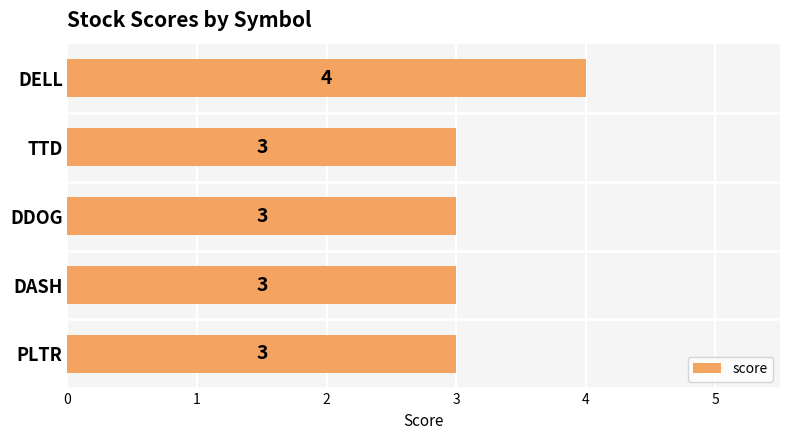

The value at DDOG is 3. True or false?

True